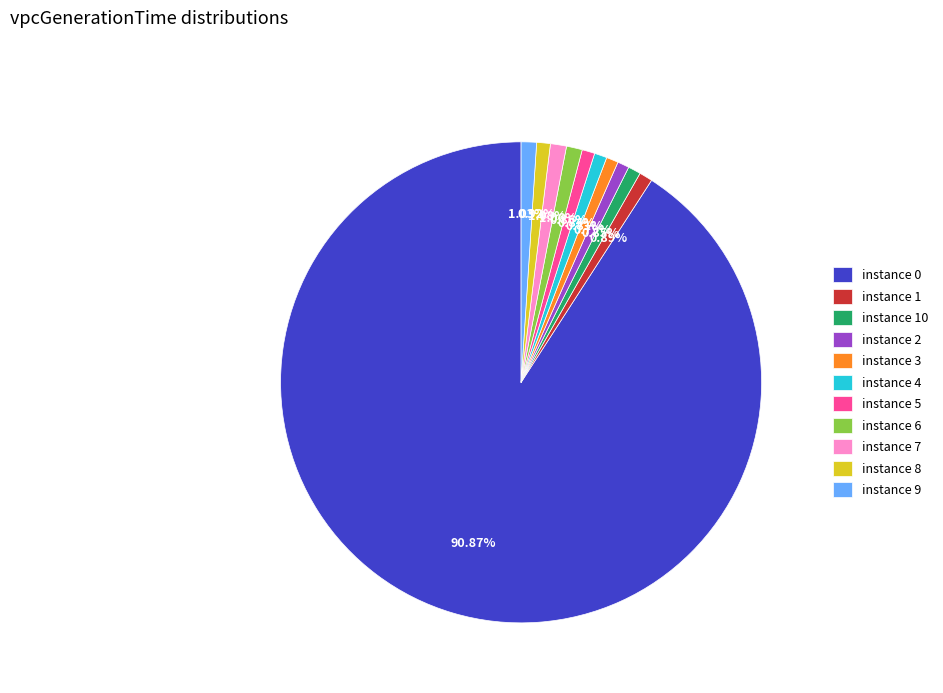

Do instance 10 and instance 8 together represent more than half of the pie?

No